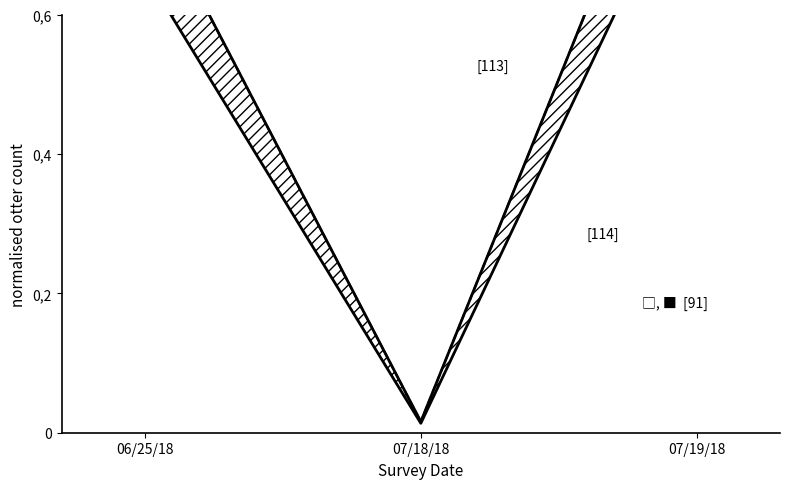

Which series has the largest Y range (max minus min)?

[113] dashed trend